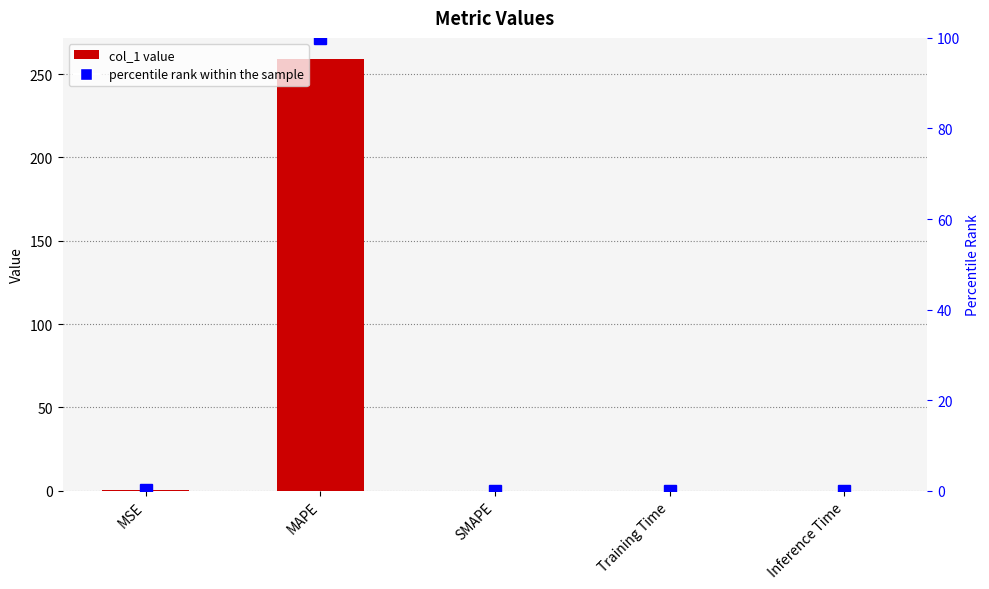

Which series changed the most between MSE and Inference Time?

col_1